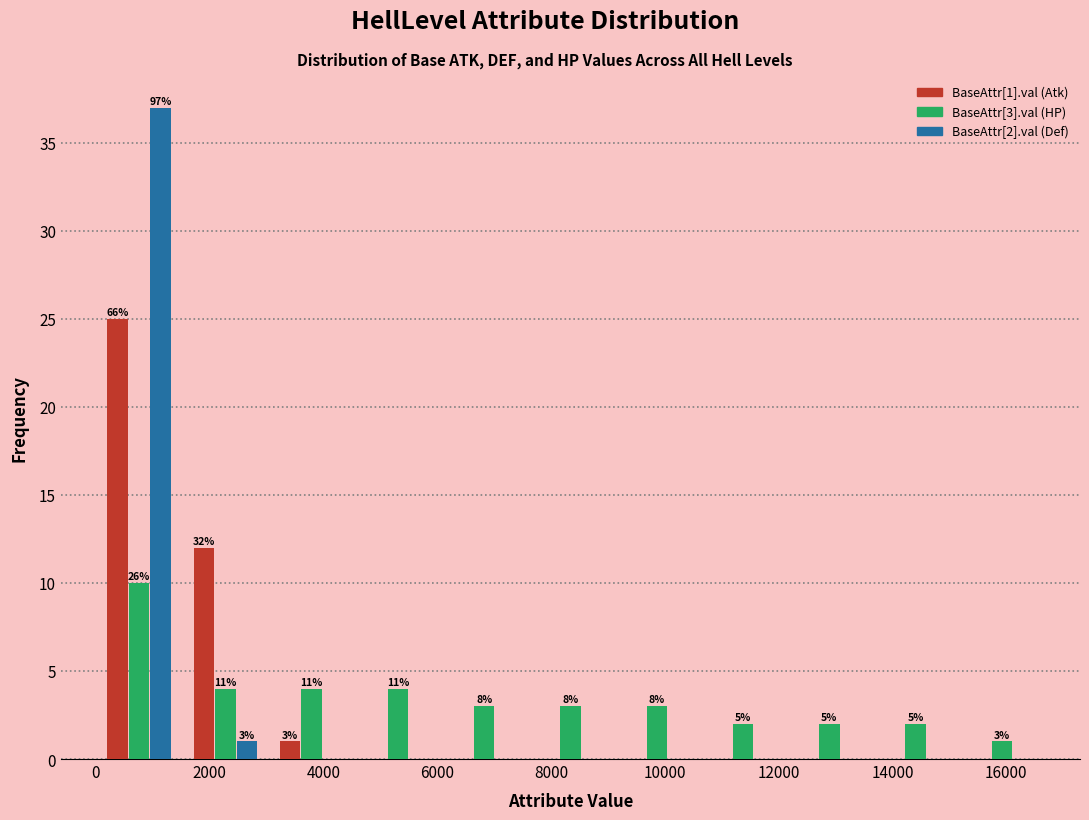

In the BaseAttr[1].val (Atk) series, which range on the x-axis has the tallest bar?

0 to 1600